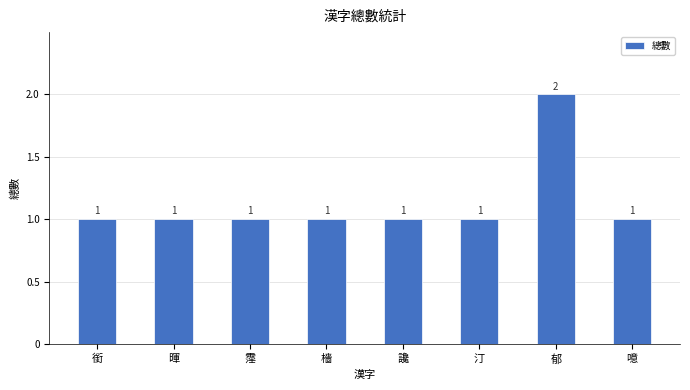

What is the sum of the values at 暉 and 霪?

2